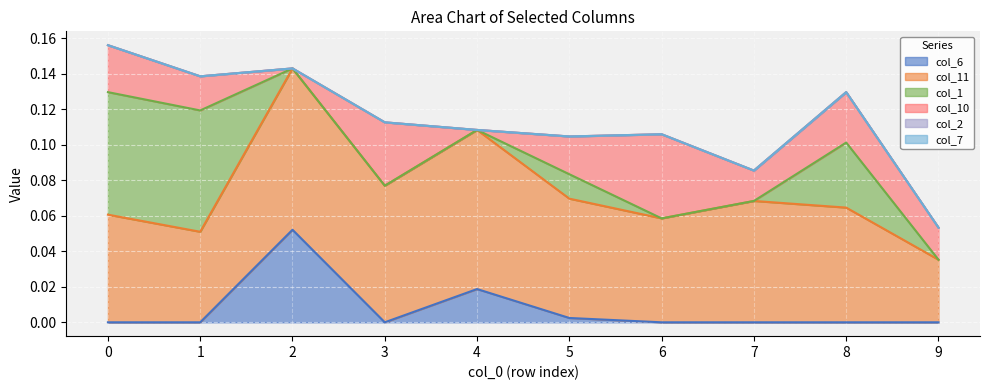

How many interior local valleys does the col_10 series have?

3